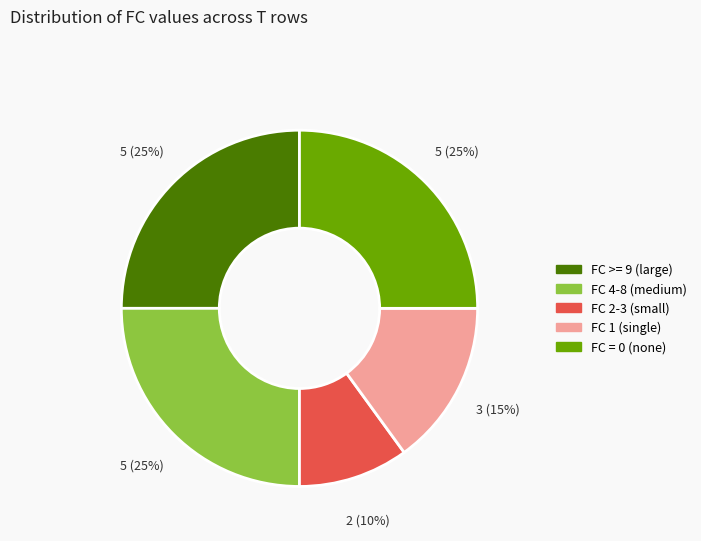

Is there a majority slice in this chart?

No